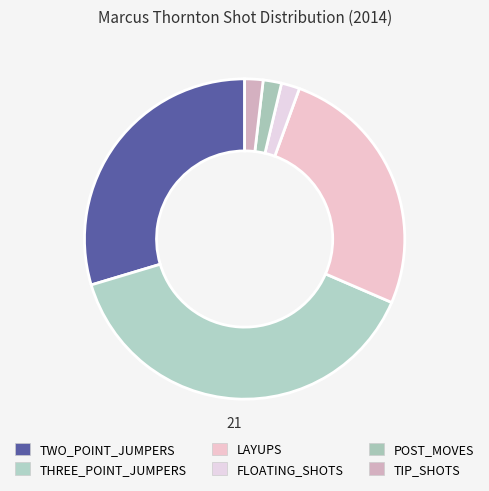

Approximately how many times larger is the value at LAYUPS compared to FLOATING_SHOTS?

14.0